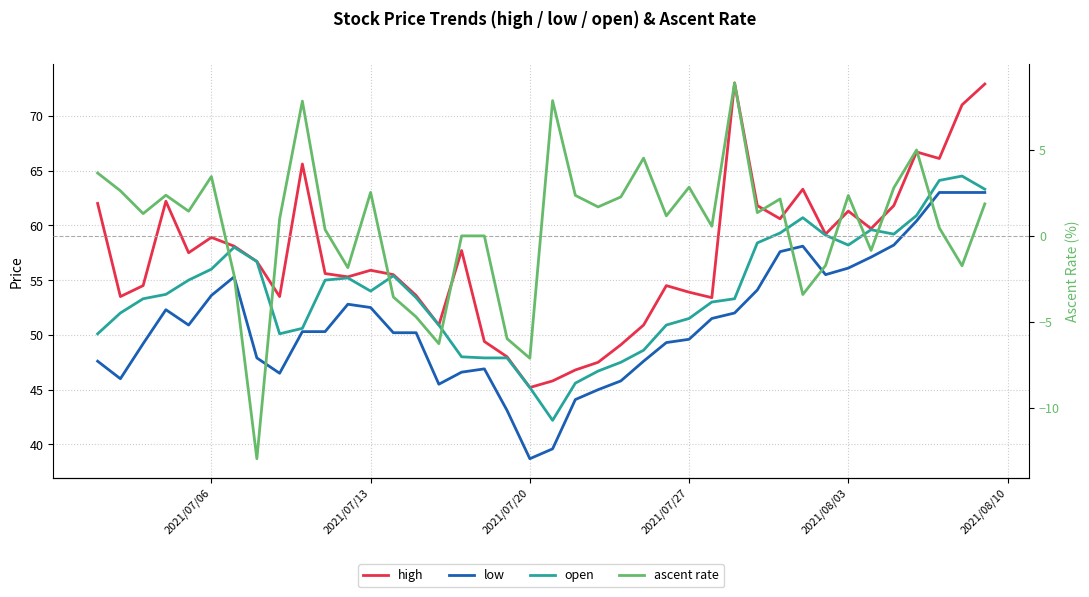

Which series has the largest total across all categories?

high